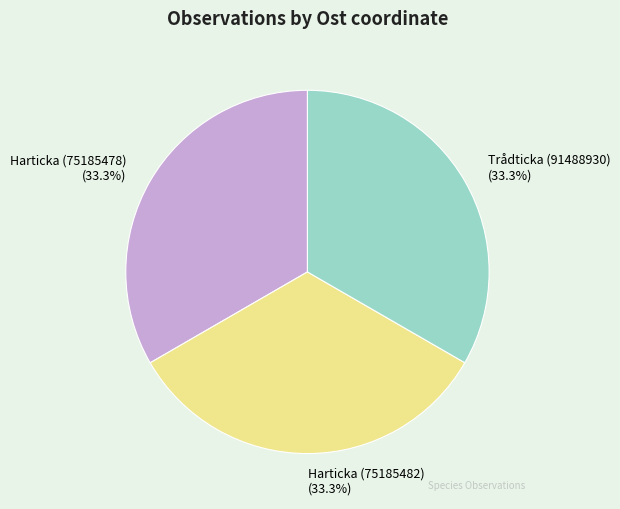

To the nearest percent, what is the average slice percentage?

33%